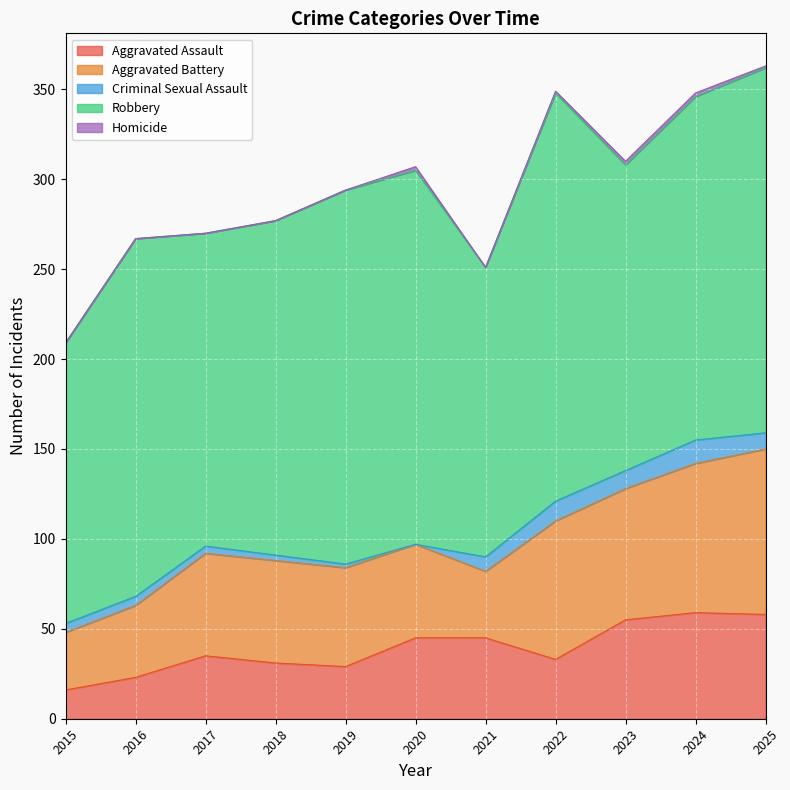

What are all the series names shown in the legend?

Aggravated Assault, Aggravated Battery, Criminal Sexual Assault, Robbery, Homicide